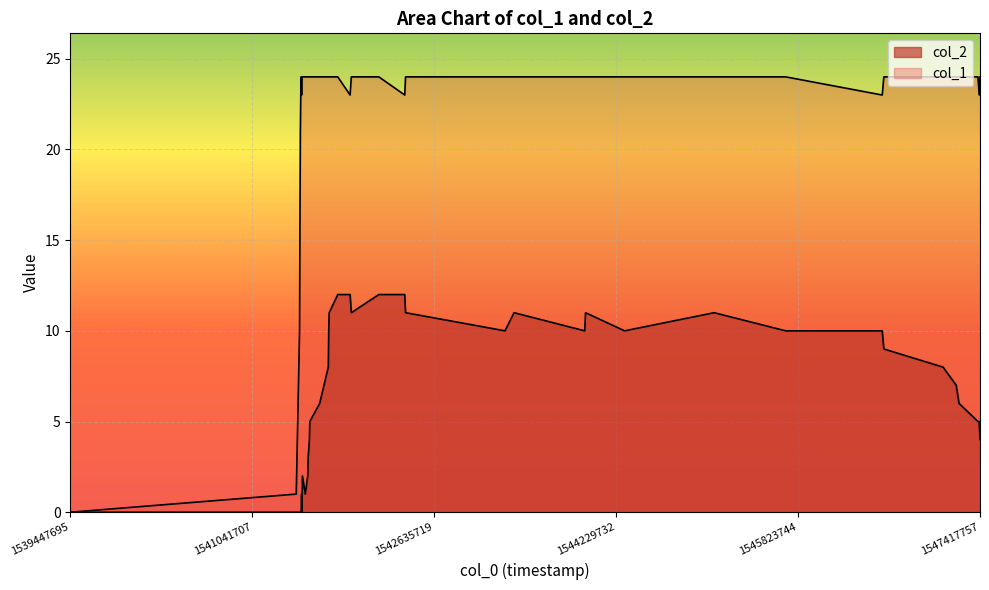

True or false: col_2 and col_1 intersect in this chart.

False